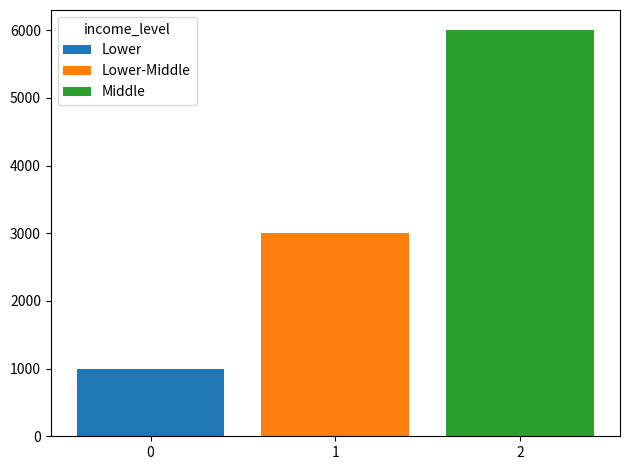

What are all the series names shown in the legend?

Lower, Lower-Middle, Middle